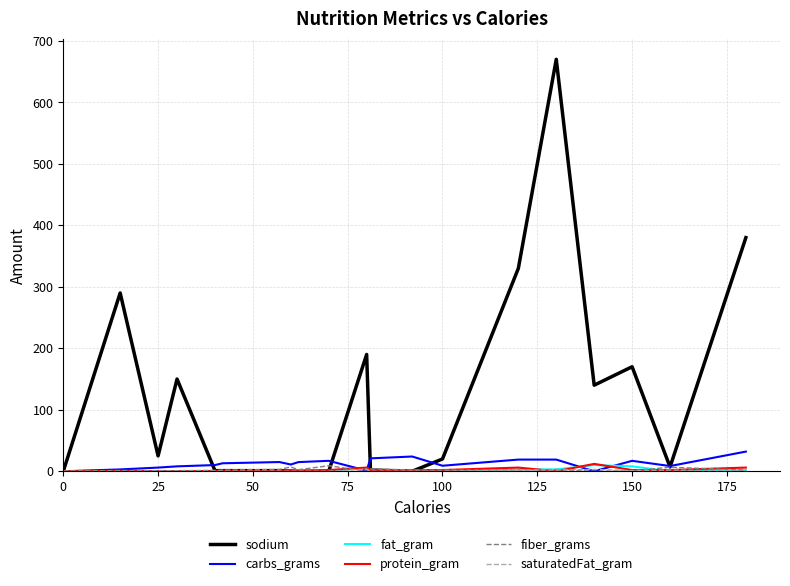

Which series has the largest total across all categories?

sodium